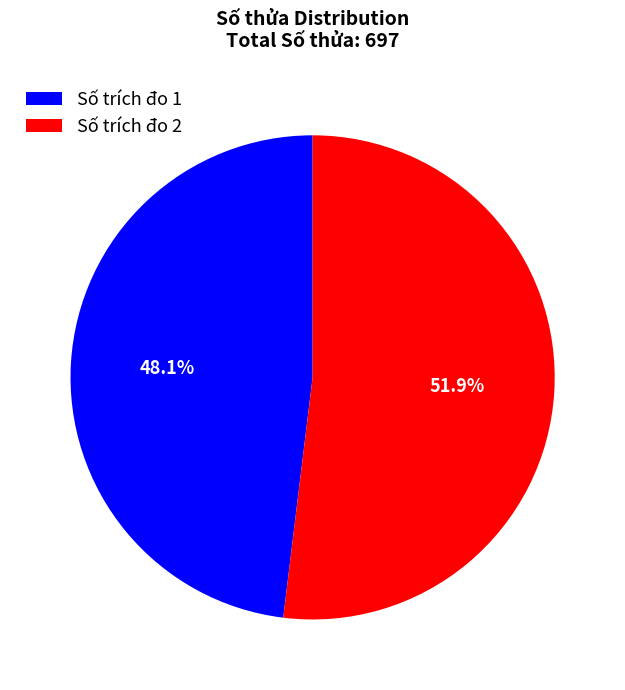

Combined, do Số trích đo 1 and Số trích đo 2 account for over 50%?

Yes